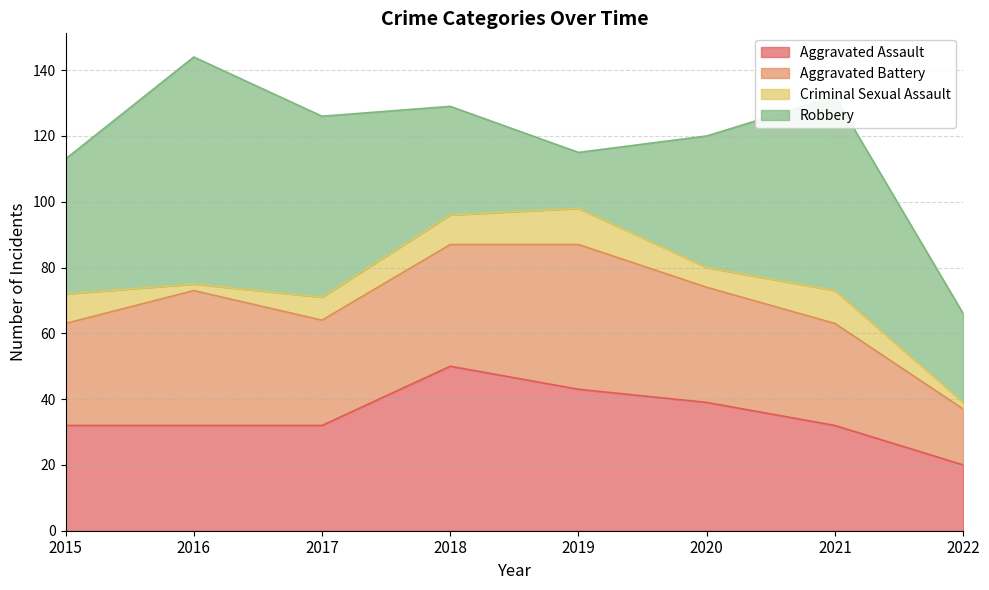

At which label does Robbery reach its minimum?

2019